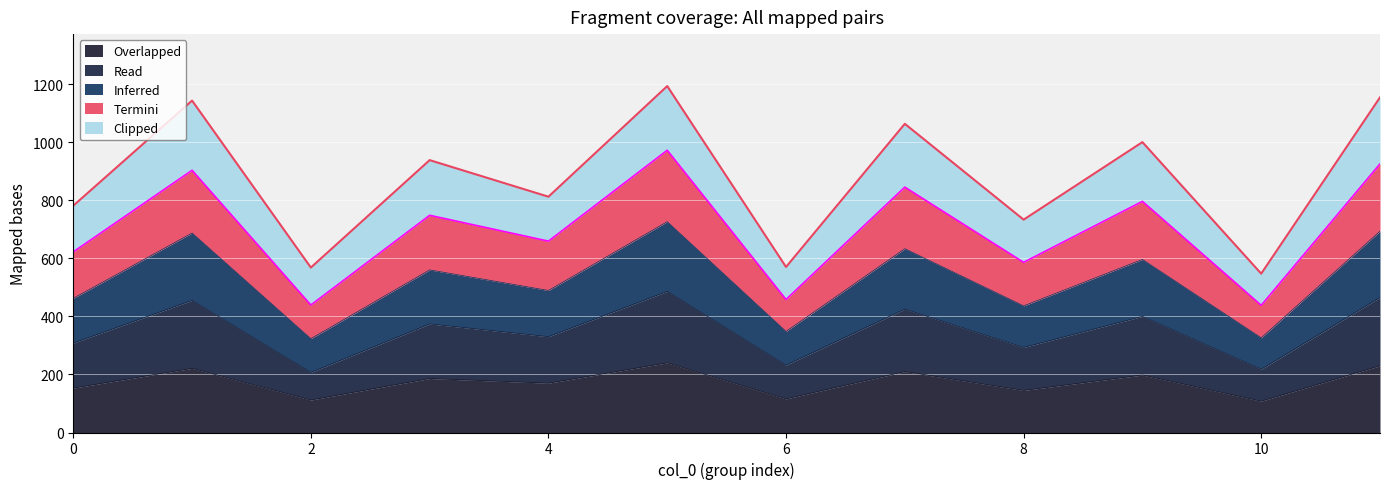

The Clipped series shows 938 at 3. True or false?

True